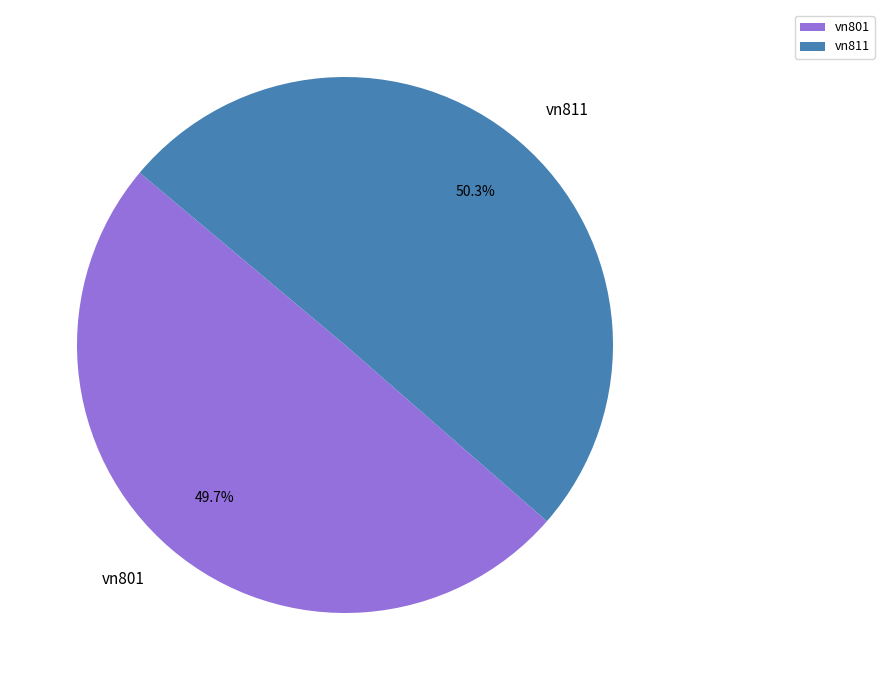

Count the number of slices in the pie.

2